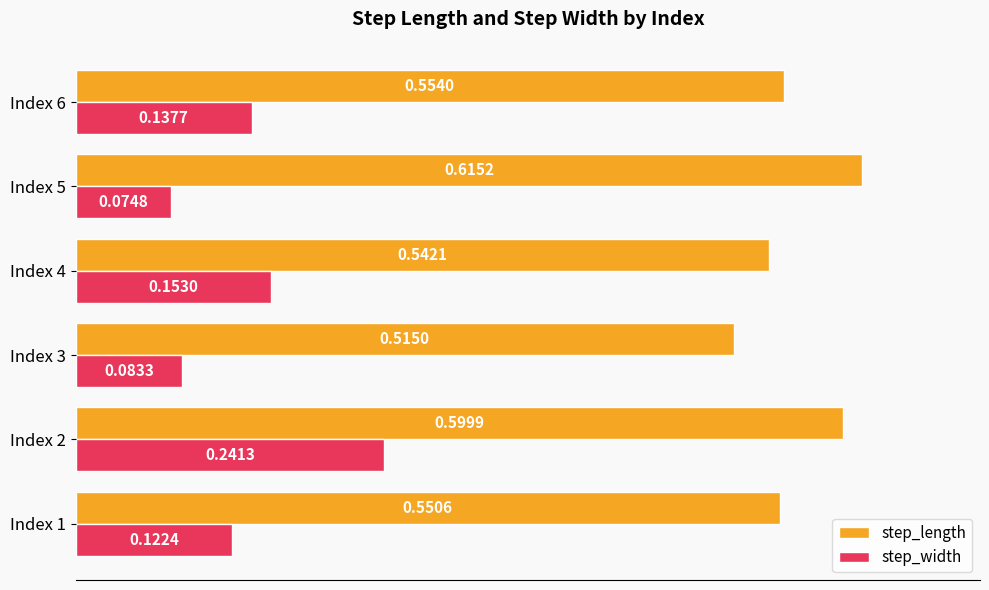

Is the value of step_width at Index 1 greater than the value of step_length at Index 6?

No